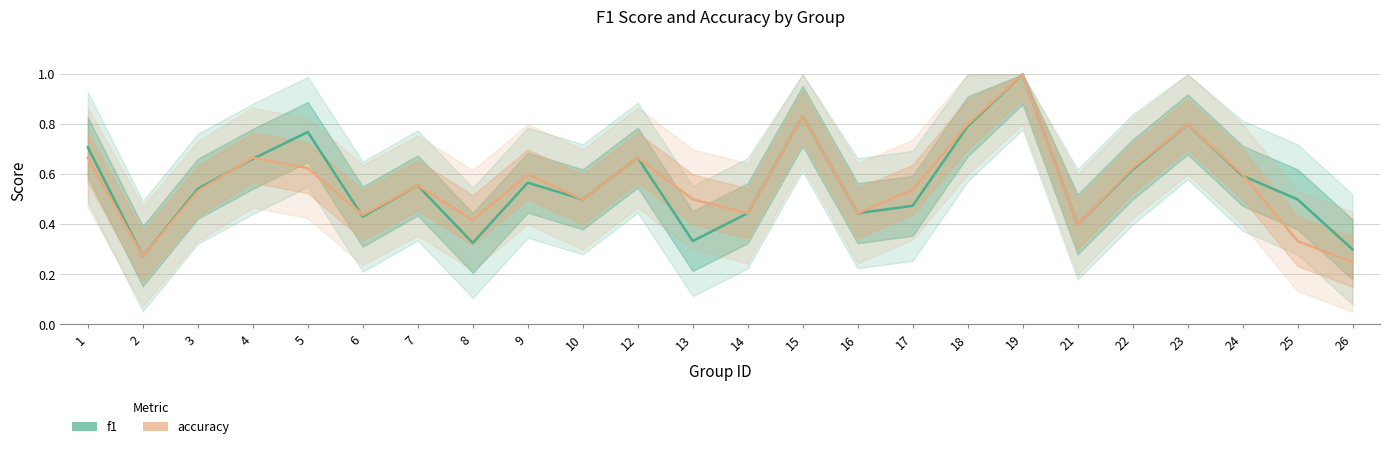

Reading left to right, what are all the values shown in this chart?

f1: 0.7	0.3	0.5	0.7	0.8	0.4	0.6	0.3	0.6	0.5	0.7	0.3	0.4	0.8	0.4	0.5	0.8	1.0	0.4	0.6	0.8	0.6	0.5	0.3
accuracy: 0.7	0.3	0.5	0.7	0.6	0.4	0.6	0.4	0.6	0.5	0.7	0.5	0.4	0.8	0.4	0.5	0.8	1.0	0.4	0.6	0.8	0.6	0.3	0.2